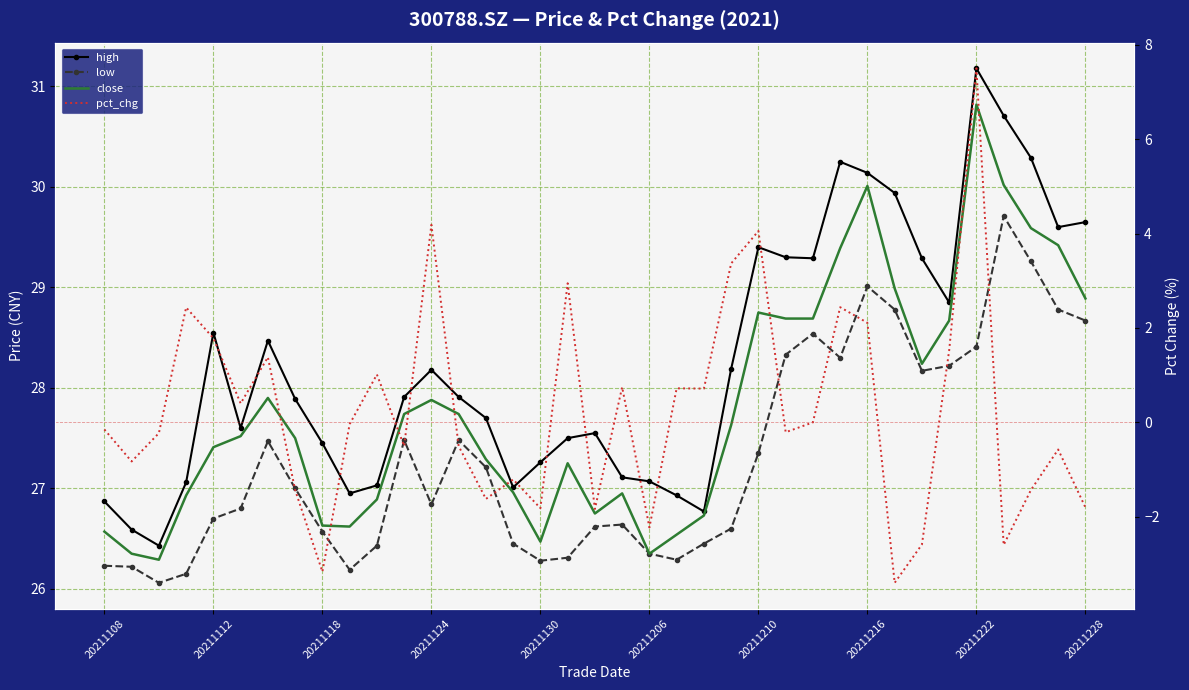

What position from the right is 19?

18